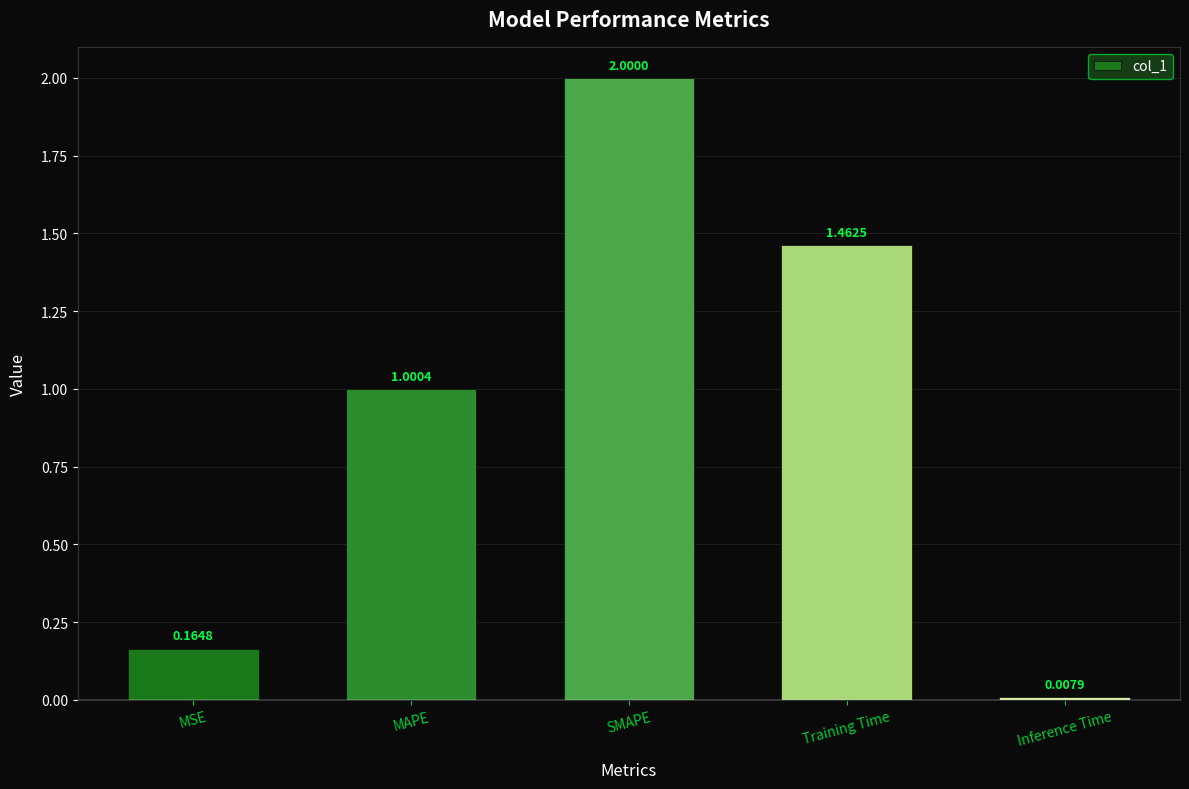

Count the number of data series in this chart.

1